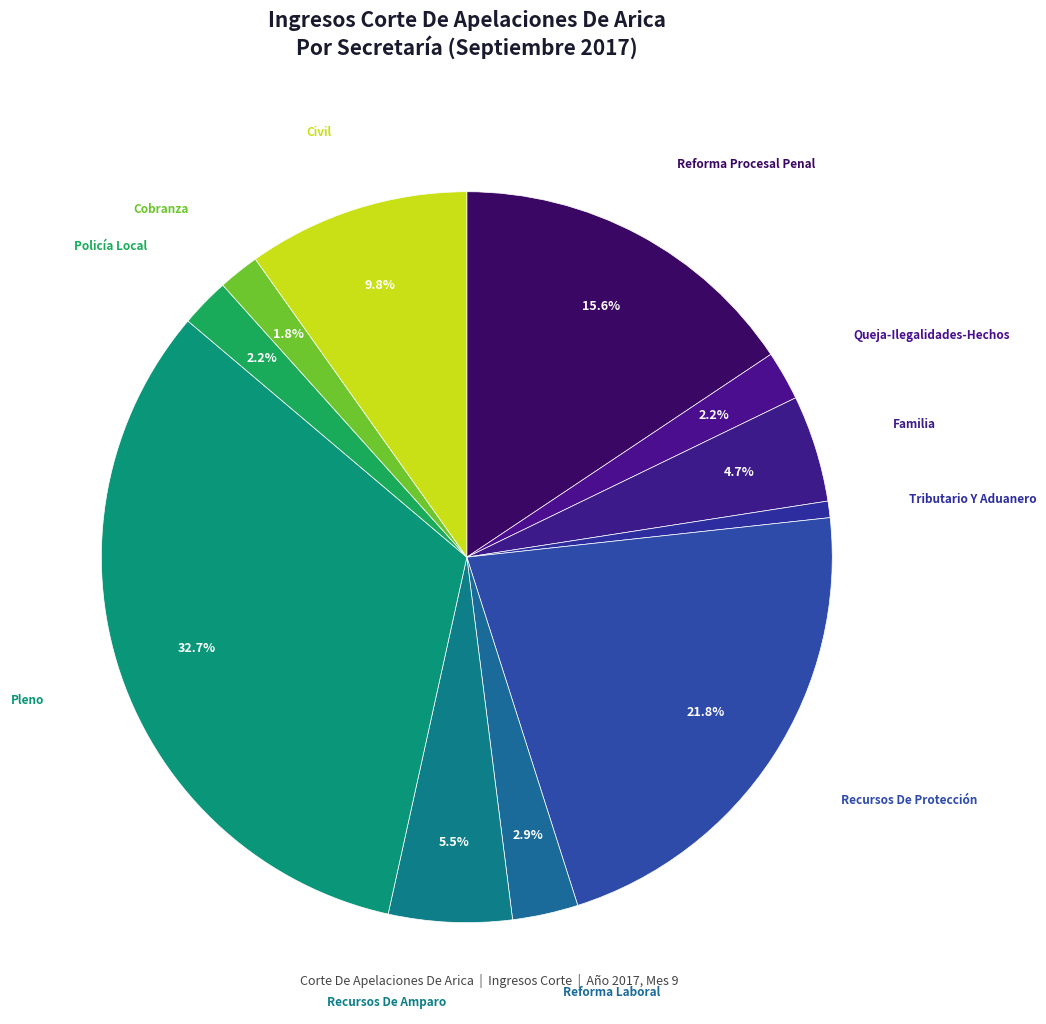

Rank the categories by value from lowest to highest.

Tributario Y Aduanero, Cobranza, Queja-Ilegalidades-Hechos, Policía Local, Reforma Laboral, Familia, Recursos De Amparo, Civil, Reforma Procesal Penal, Recursos De Protección, Pleno